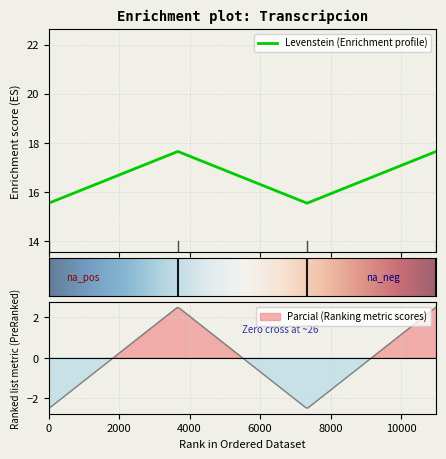

What is the minimum value for Levenstein (Enrichment profile)?

15.5